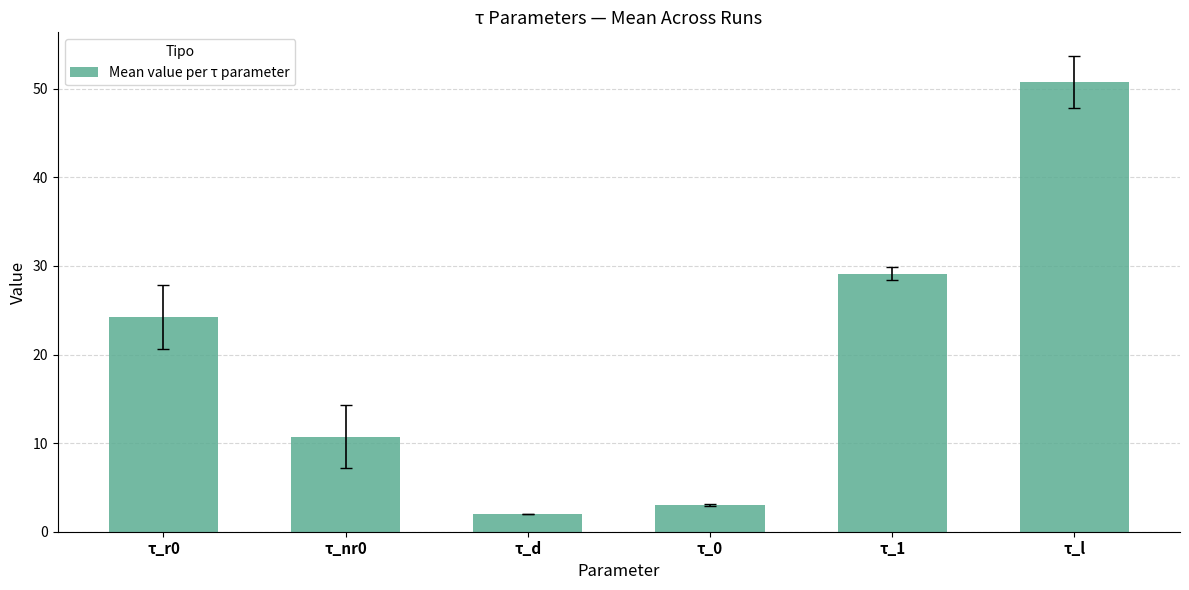

Between τ_nr0 and τ_0, which is larger?

τ_nr0